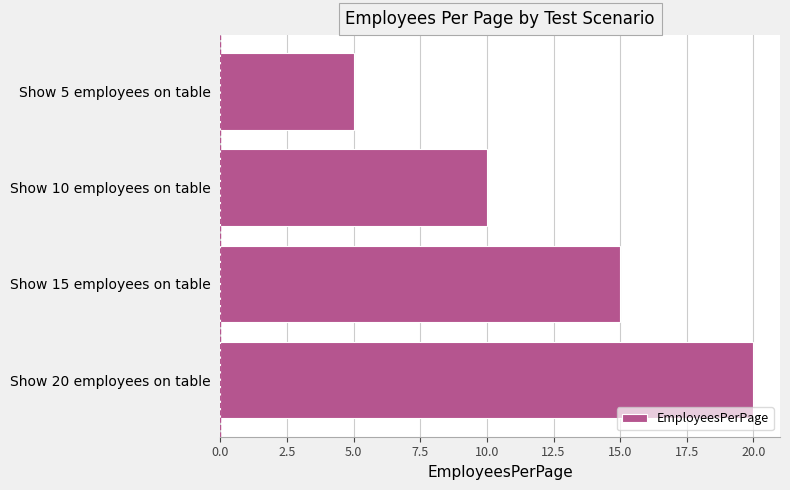

What is the difference between the second highest and second lowest values?

5